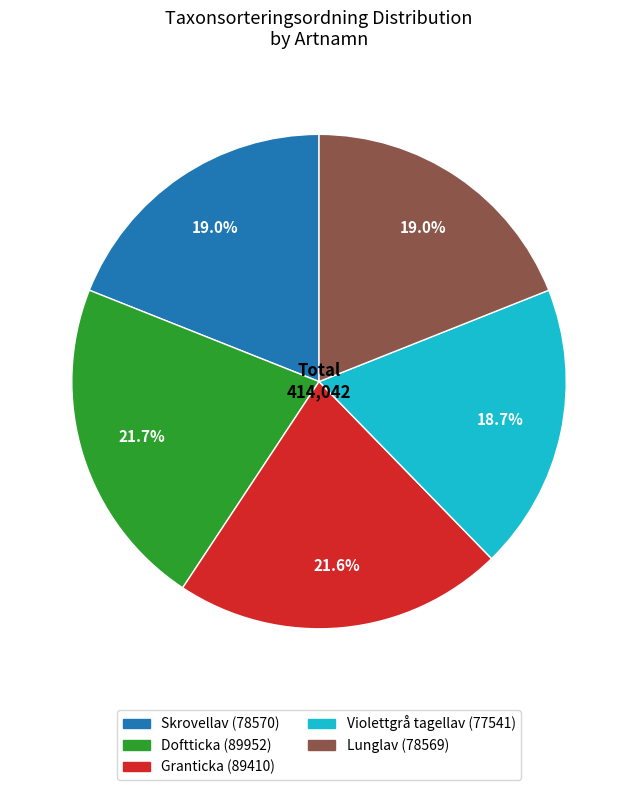

Is there any slice that represents more than half of the pie?

No